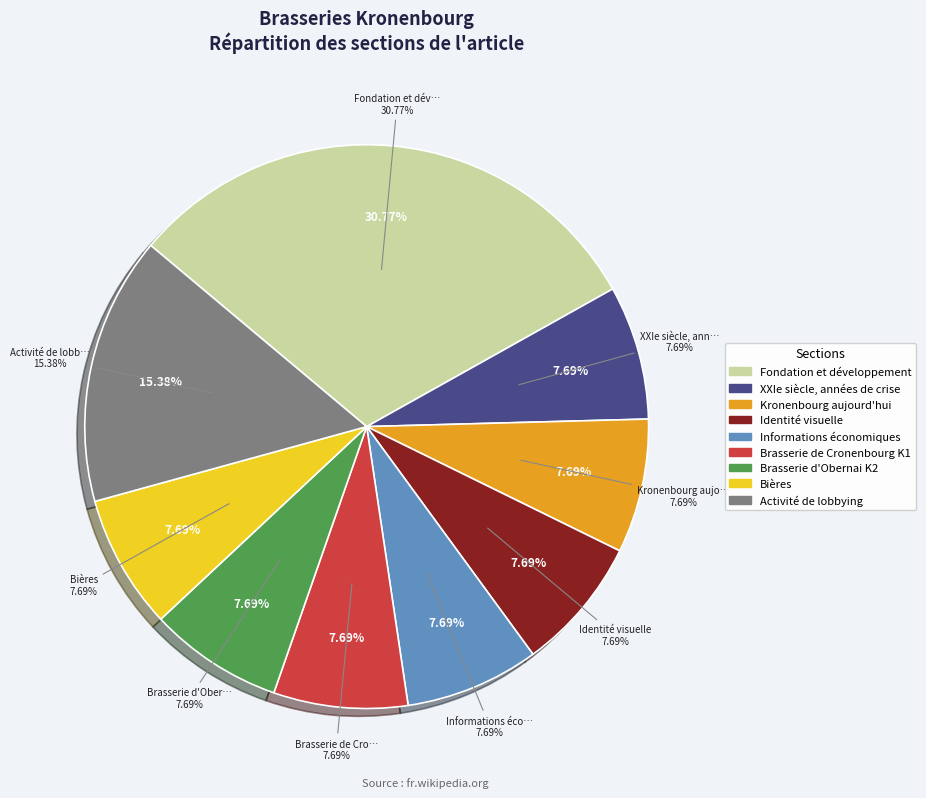

Which slice is the smallest?

XXIe siècle, années de crise